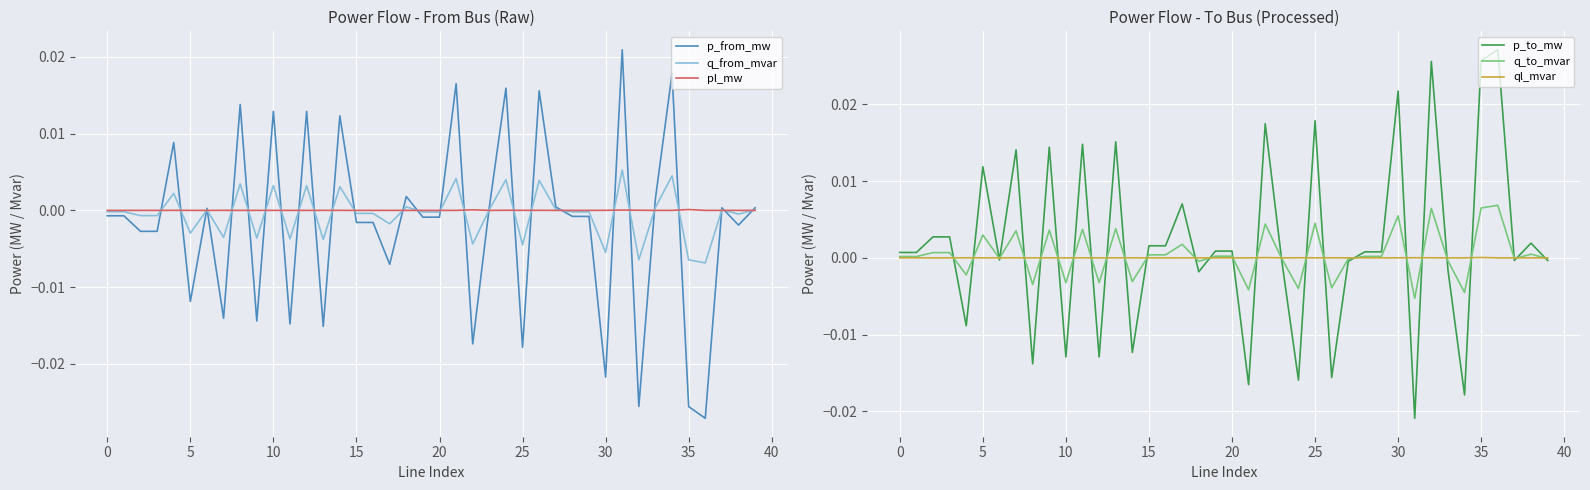

What are all the series names shown in the legend?

p_from_mw, q_from_mvar, pl_mw, p_to_mw, q_to_mvar, ql_mvar